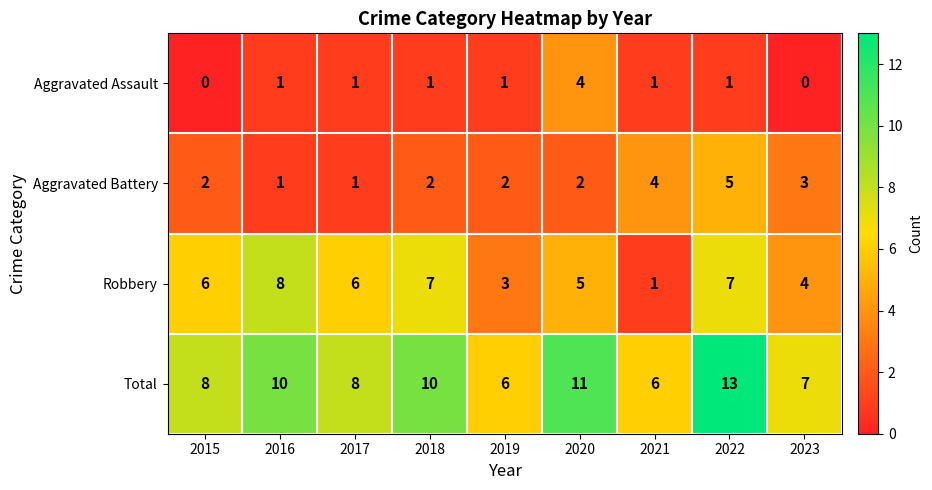

Is the value of Aggravated Assault at 2021 greater than the value of Aggravated Battery at 2018?

No